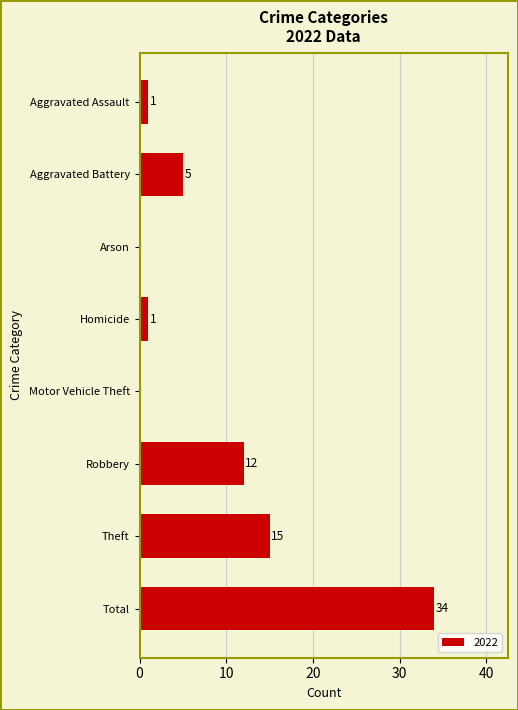

What value does the data have at Theft?

15